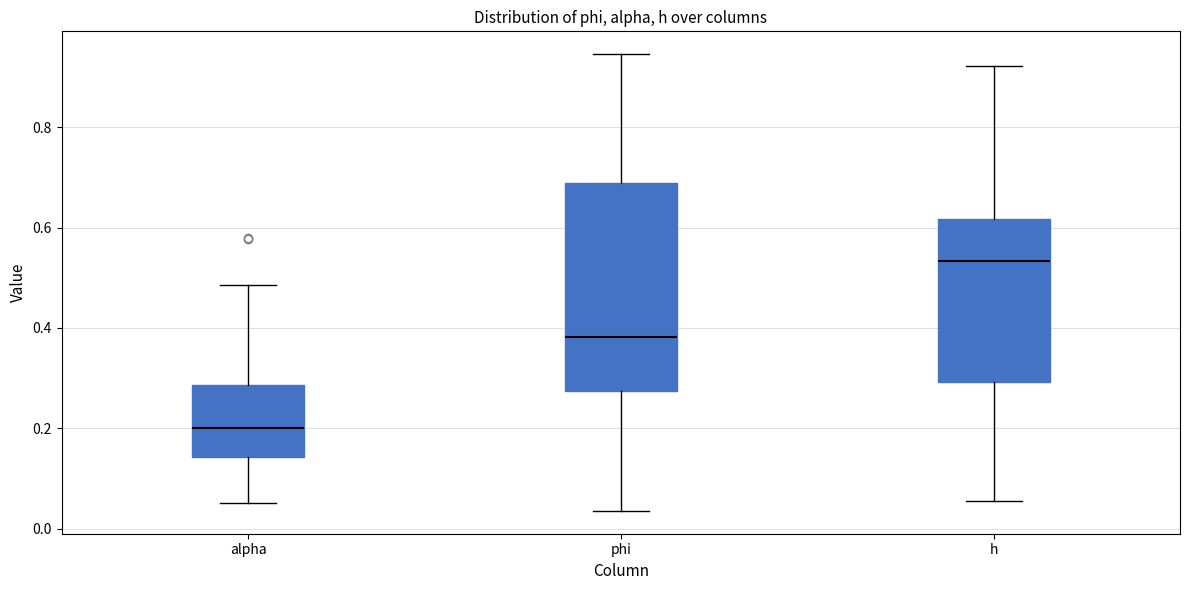

Reading left to right, transcribe this box plot: for each box, give where its median line is, the range the box spans, and where its two whiskers end, as read against the y-axis. The values are not printed on the chart, so give them approximately, as read against the axis.

alpha: median 0.20, box 0.14 to 0.28, whiskers 0.06 to 0.48
phi: median 0.38, box 0.28 to 0.68, whiskers 0.04 to 0.94
h: median 0.54, box 0.30 to 0.62, whiskers 0.06 to 0.92